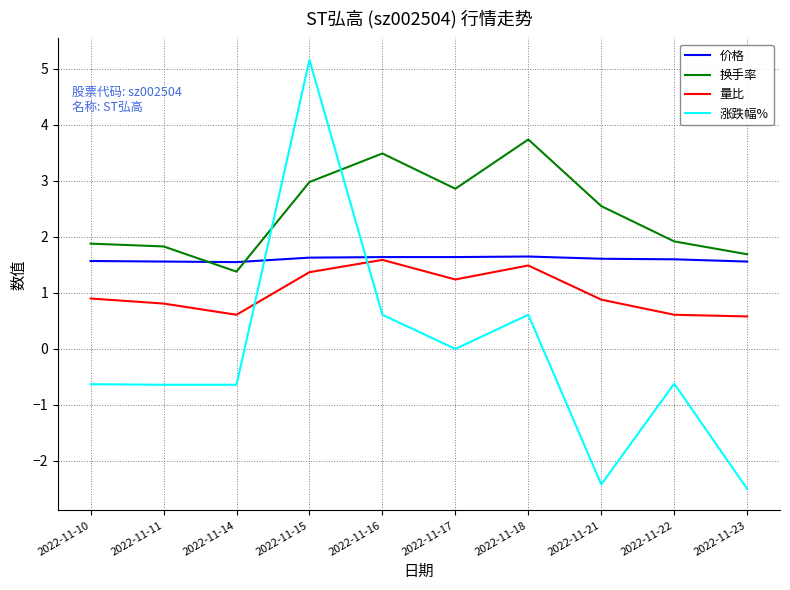

At which category is the sum across all series the highest?

2022-11-15